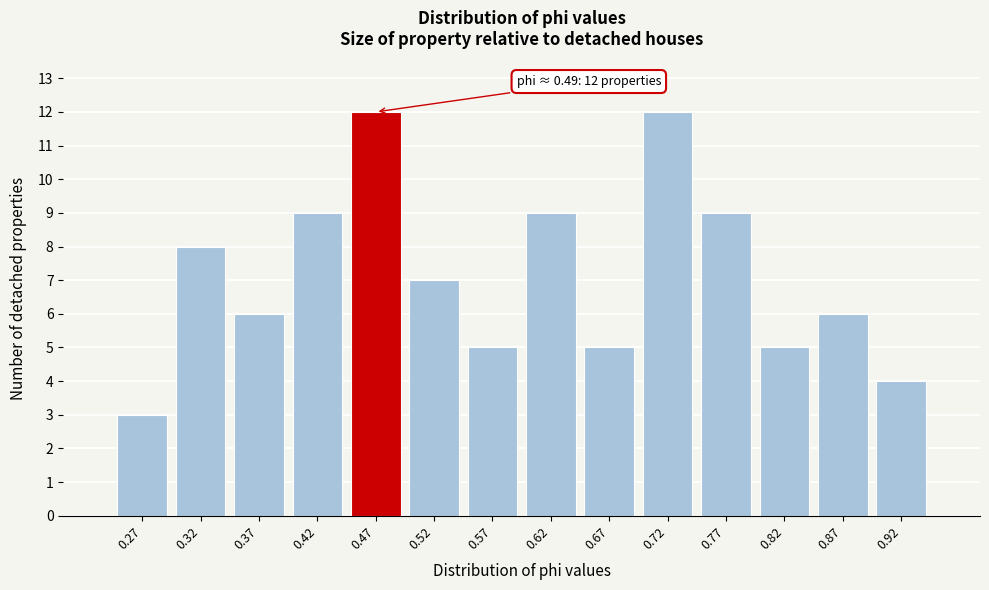

Reading left to right, what are all the values shown in this chart?

0.27=3	0.32=8	0.37=6	0.42=9	0.47=12	0.52=7	0.57=5	0.62=9	0.67=5	0.72=12	0.77=9	0.82=5	0.87=6	0.92=4